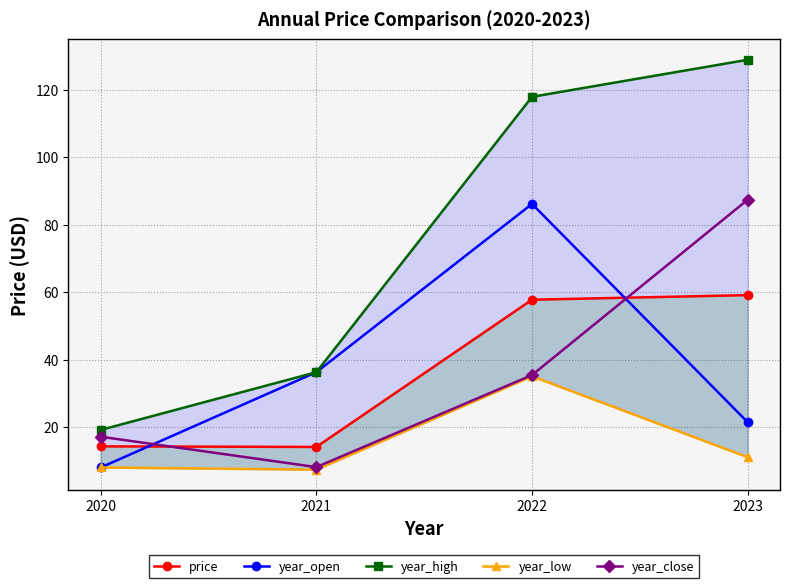

List the labels in order of year_open value, smallest first.

2020, 2023, 2021, 2022